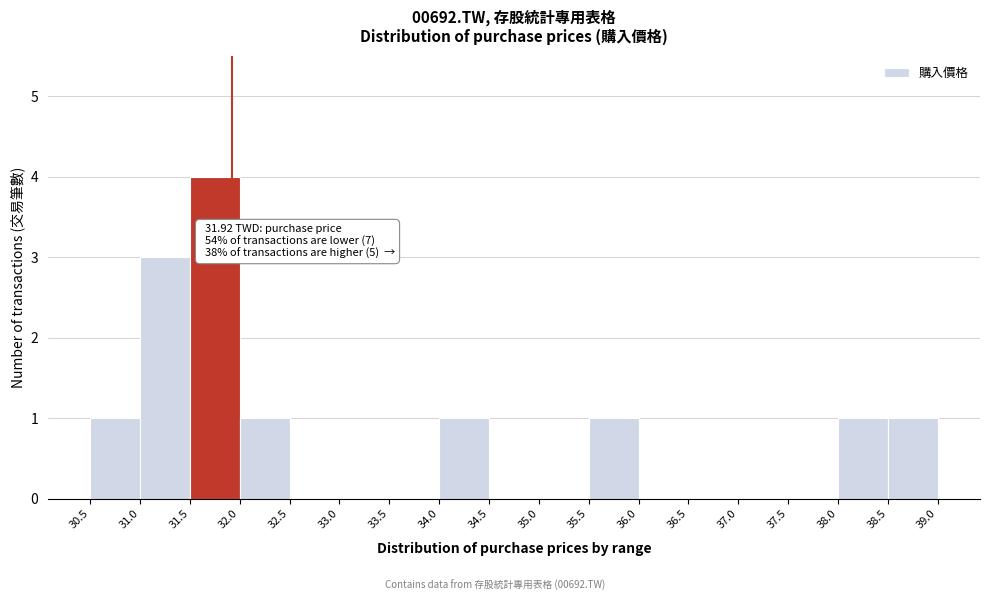

Over which range of the x-axis is the bar tallest?

31.5 to 32.0